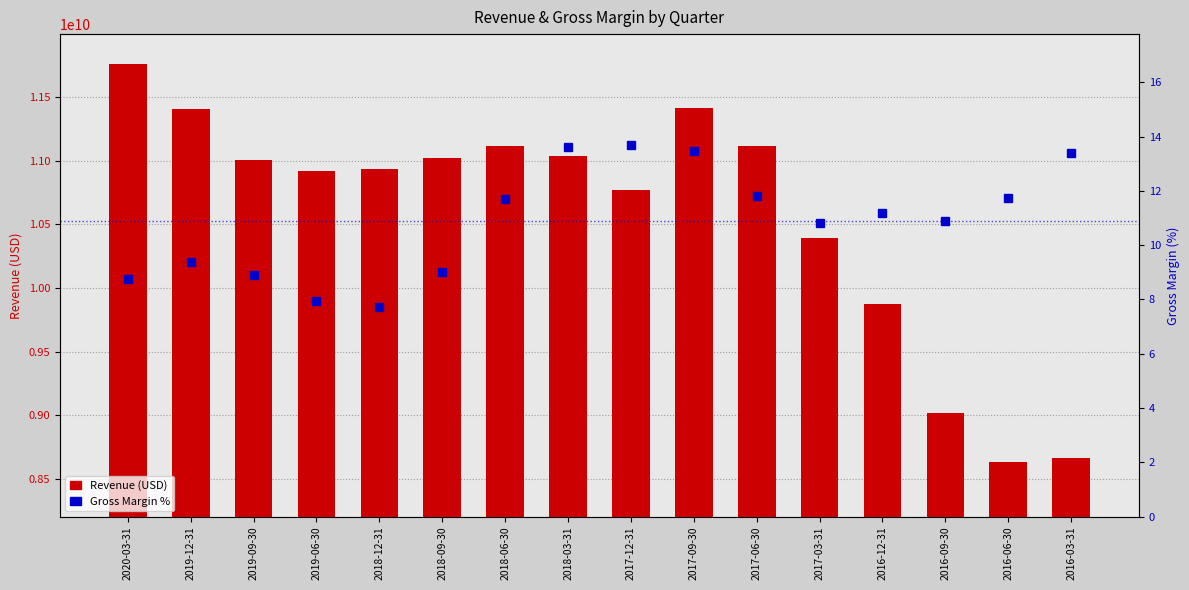

Reading left to right, what are all the values shown in this chart?

Revenue: 11759472000.0	11409219000.0	11002519000.0	10922153000.0	10937784000.0	11023347000.0	11119628000.0	11035201000.0	10767863000.0	11417542000.0	11118938000.0	10394967000.0	9878564000.0	9019881000.0	8637129000.0	8662690000.0
Gross Margin %: 8.8	9.4	8.9	8.0	7.7	9.0	11.7	13.6	13.7	13.5	11.8	10.8	11.2	10.9	11.7	13.4